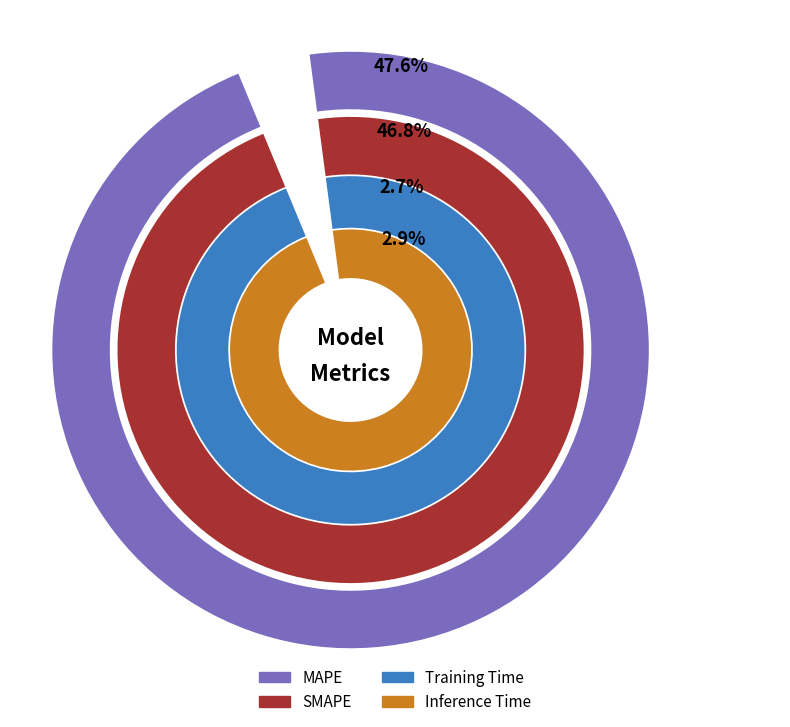

Rank the categories by value from highest to lowest.

MAPE, SMAPE, Inference Time, Training Time